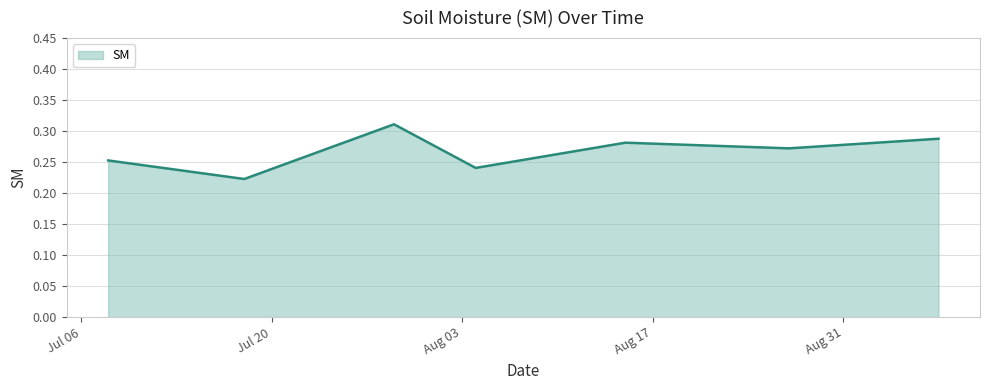

What is the sum of all values?

1.9